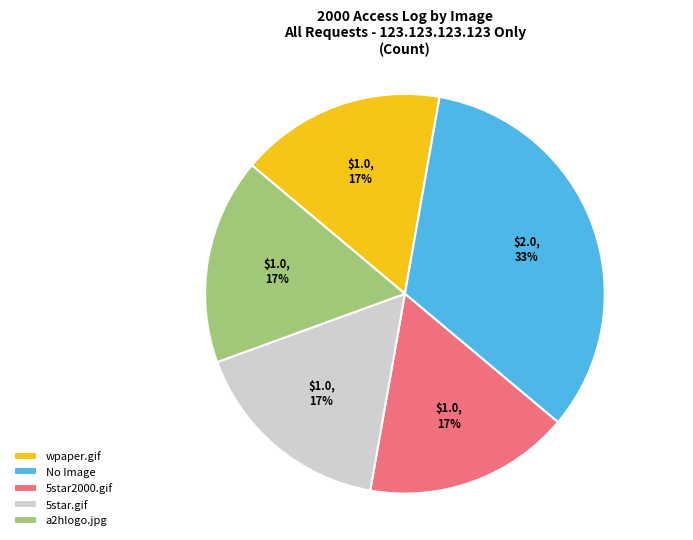

Count the number of slices in the pie.

5